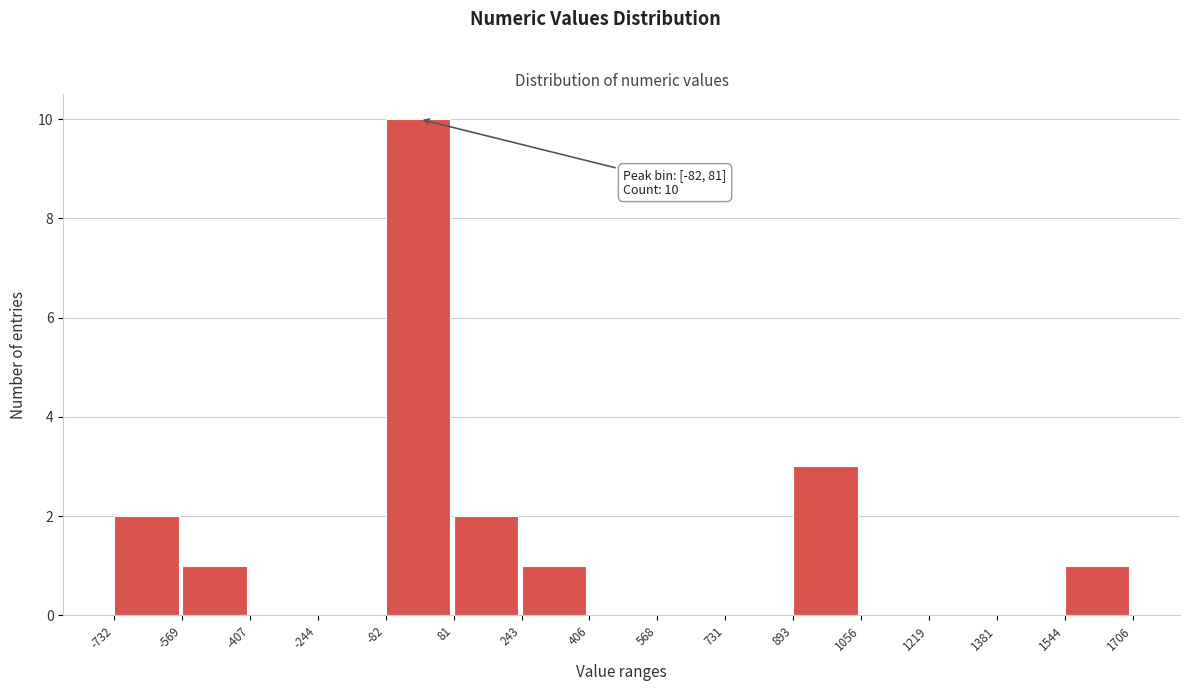

Over which range of the x-axis is the bar tallest?

-82 to 81